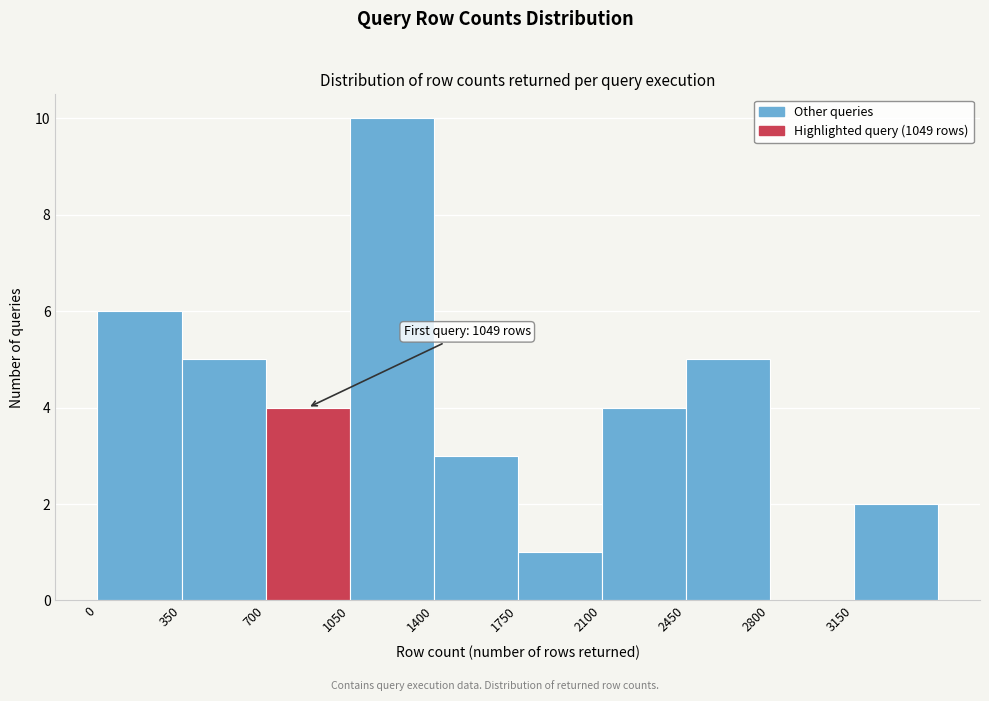

Over which range of the x-axis is the bar tallest?

1050 to 1400